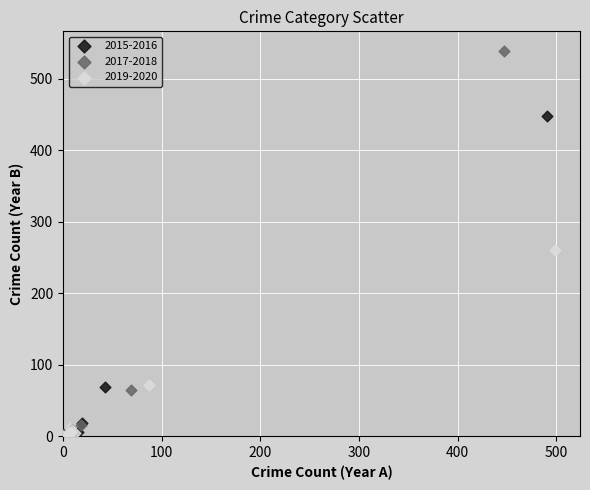

Which series has the largest Y range (max minus min)?

2017-2018